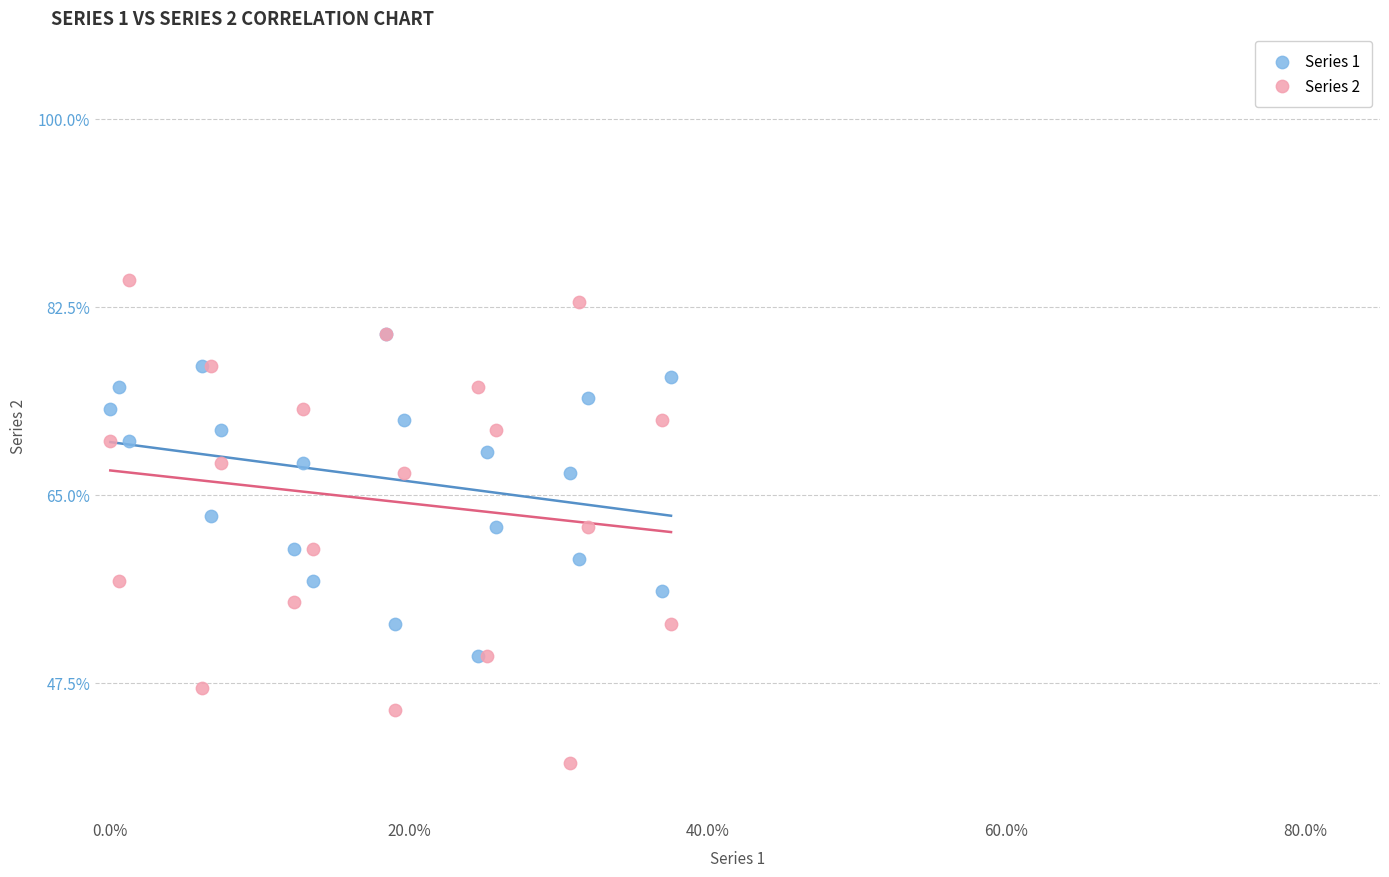

What are all the series names shown in the legend?

Series 1, Series 2